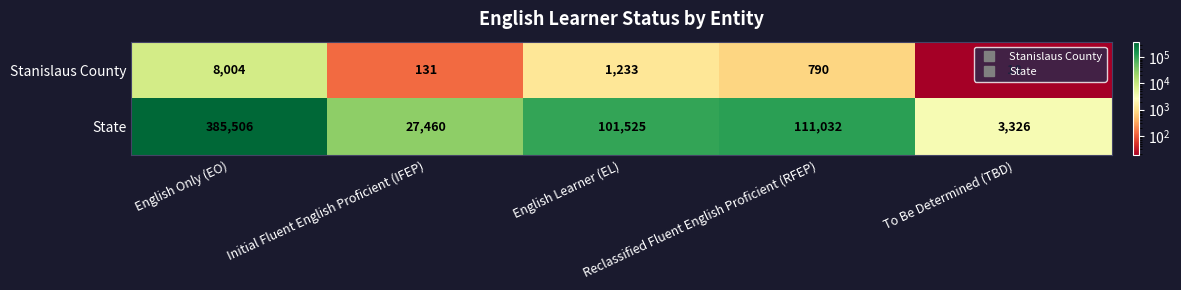

Which series has the widest spread of values?

State